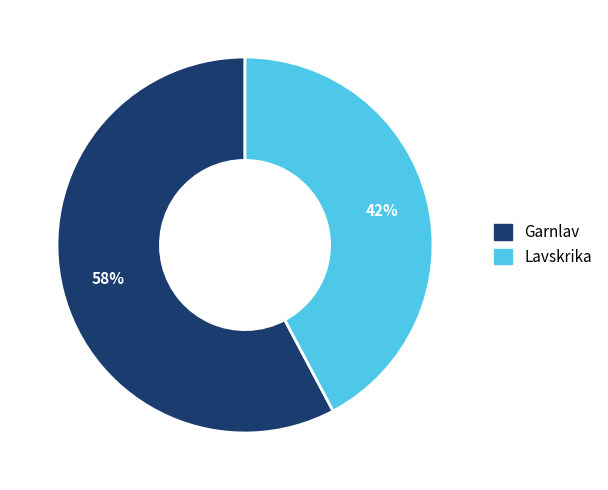

What is the ratio of the value at Garnlav to the value at Lavskrika?

1.4